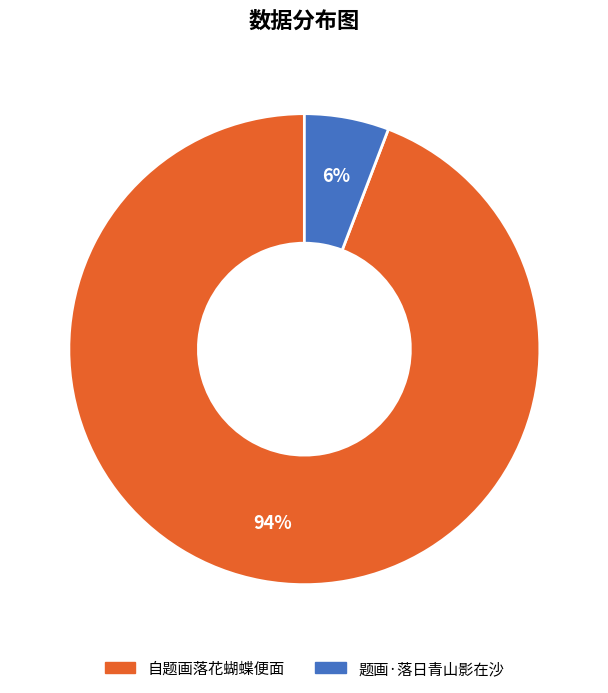

Combined, do 题画·落日青山影在沙 and 自题画落花蝴蝶便面 account for over 50%?

Yes